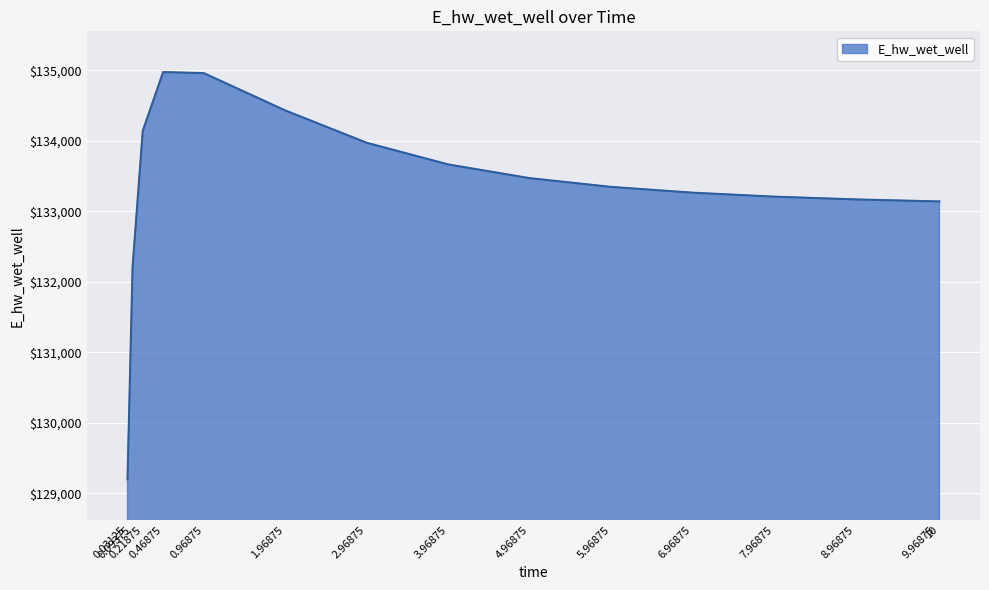

What is the difference between the maximum and minimum values?

5774.3